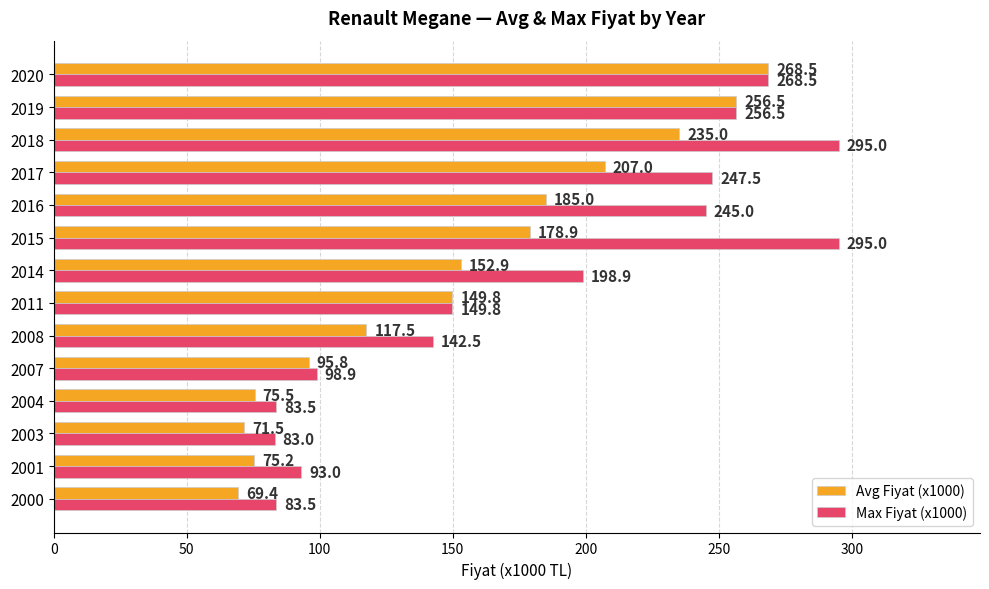

Read the Max Fiyat (x1000) value at 2020.

268.5